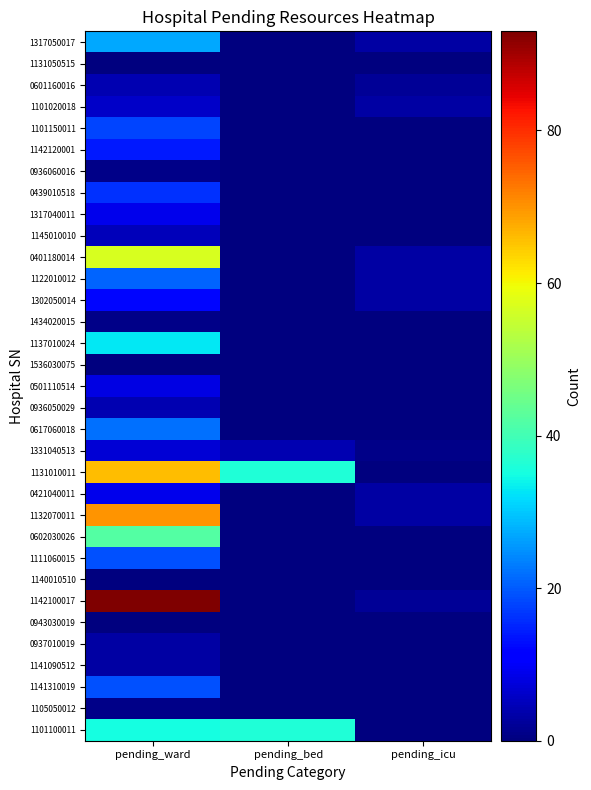

At pending_bed, list the series in order from smallest to largest.

1317050017, 1131050515, 0601160016, 1101020018, 1101150011, 1142120001, 0936060016, 0439010518, 1317040011, 1145010010, 0401180014, 1122010012, 1302050014, 1434020015, 1137010024, 1536030075, 0501110514, 0936050029, 0617060018, 0421040011, 1132070011, 0602030026, 1111060015, 1140010510, 1142100017, 0943030019, 0937010019, 1141090512, 1141310019, 1105050012, 1331040513, 1131010011, 1101100011